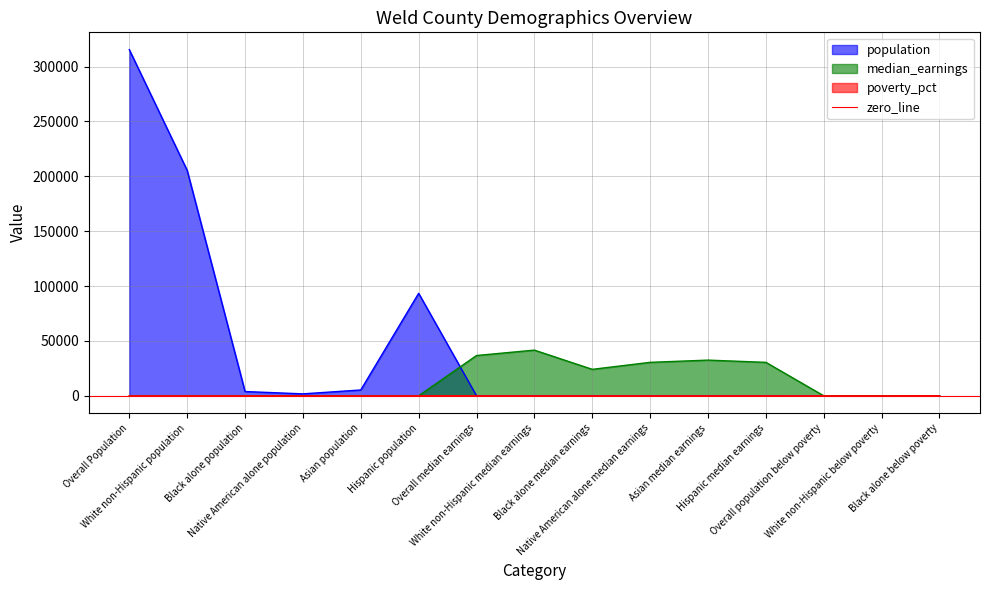

What position from the right is White non-Hispanic population?

14